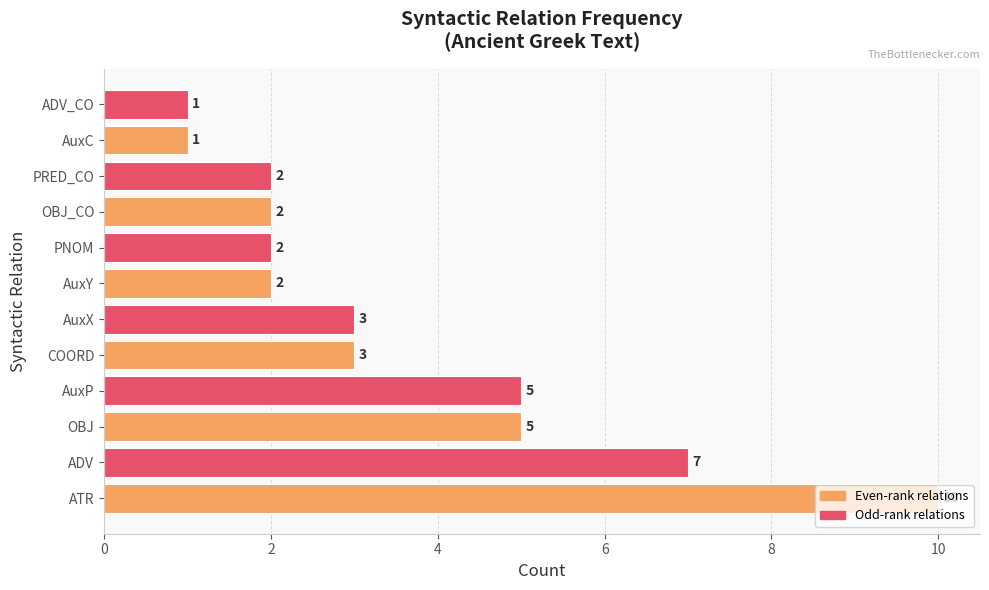

Between OBJ and ADV_CO, which is larger?

OBJ